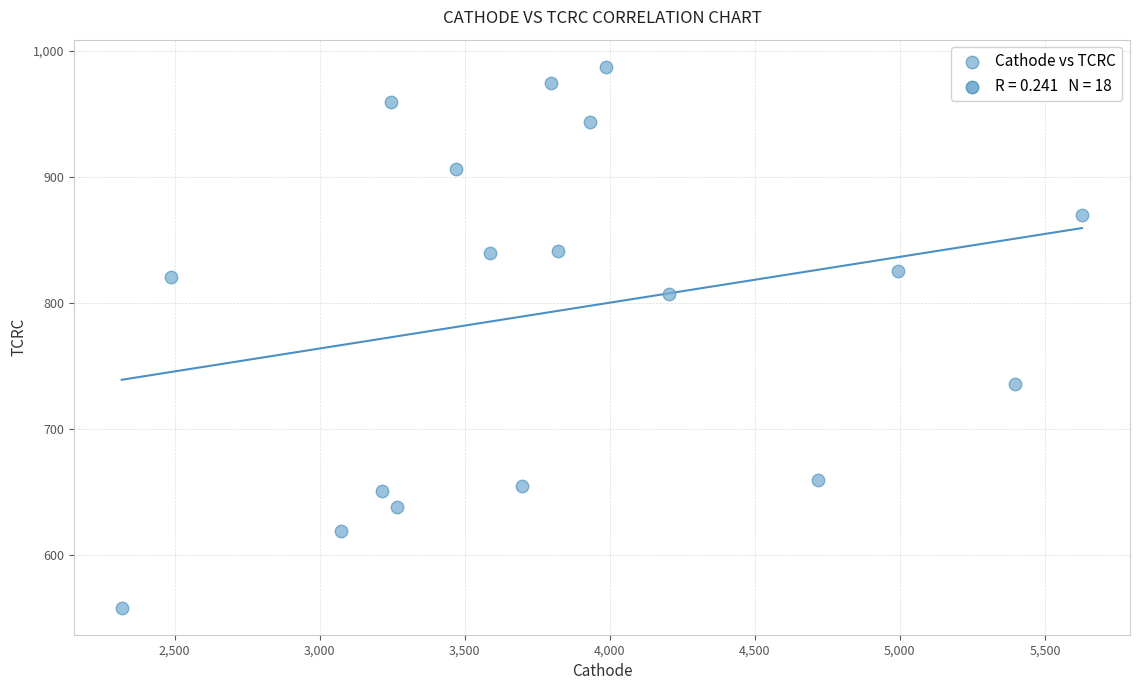

What is the range of Y values (max minus min)?

429.5